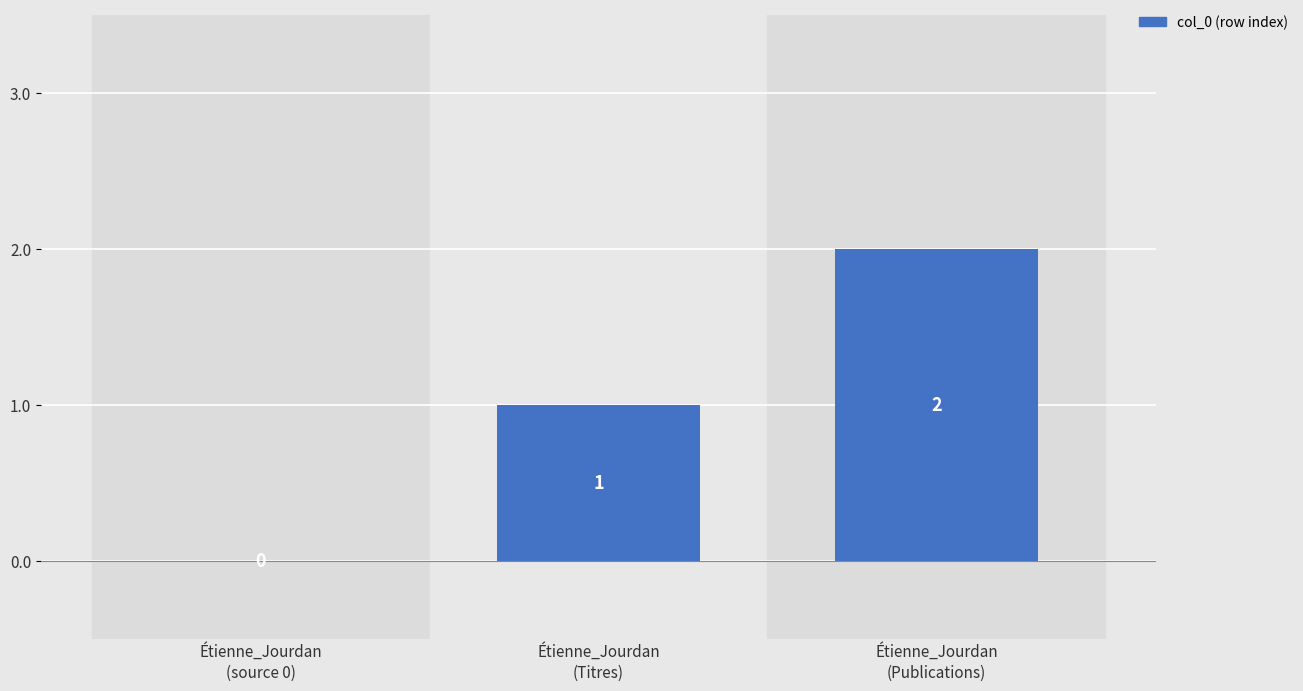

How many values are between 0 and 2?

3